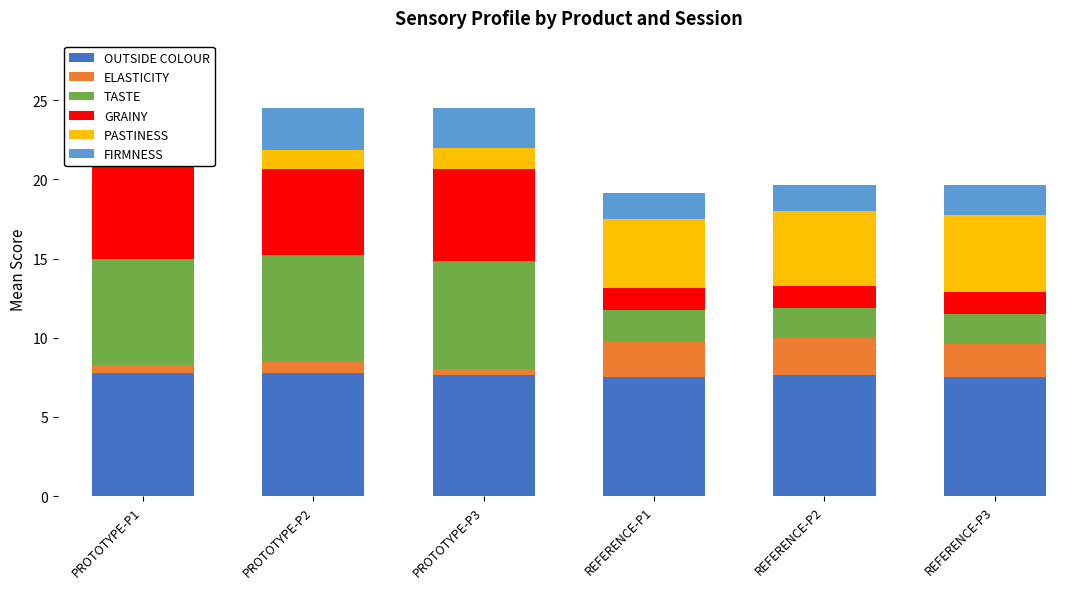

What is the total value across all series at REFERENCE-P2?

19.6